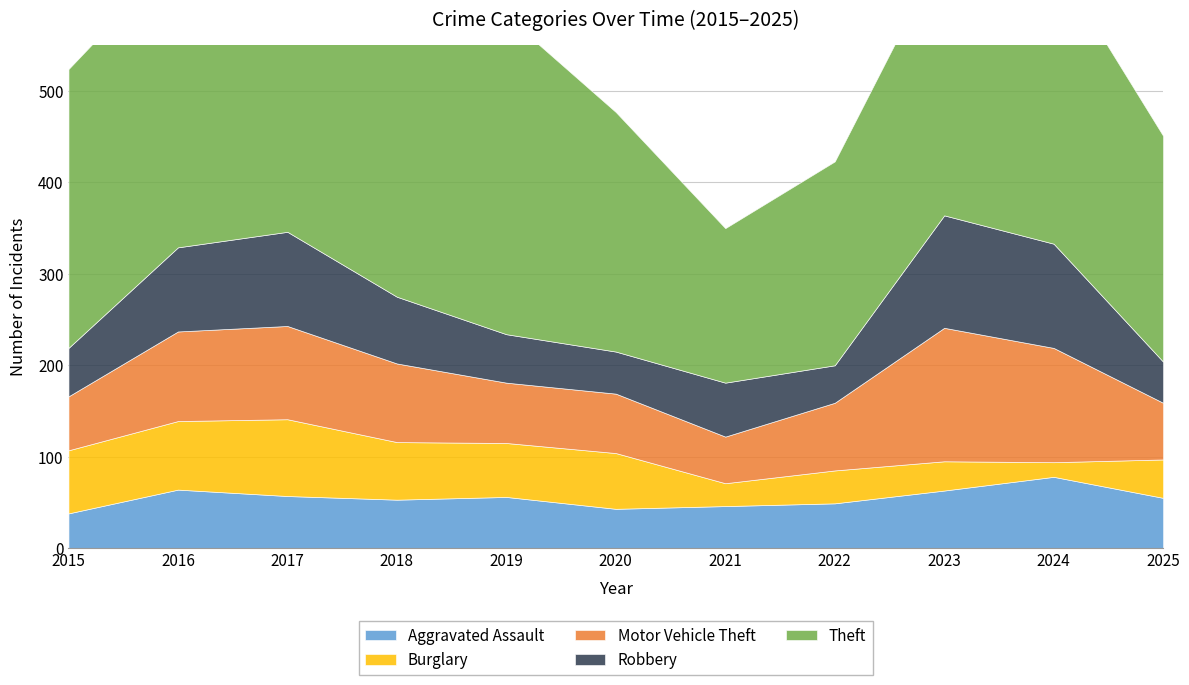

What is the difference between the maximum and second lowest values in the Theft series?

139